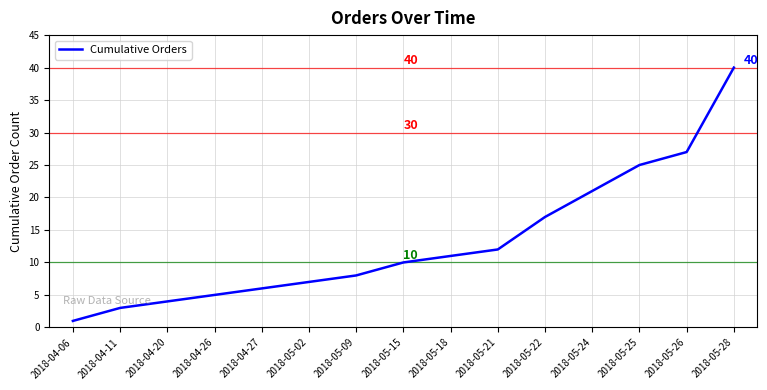

What is the maximum value shown in the chart?

40